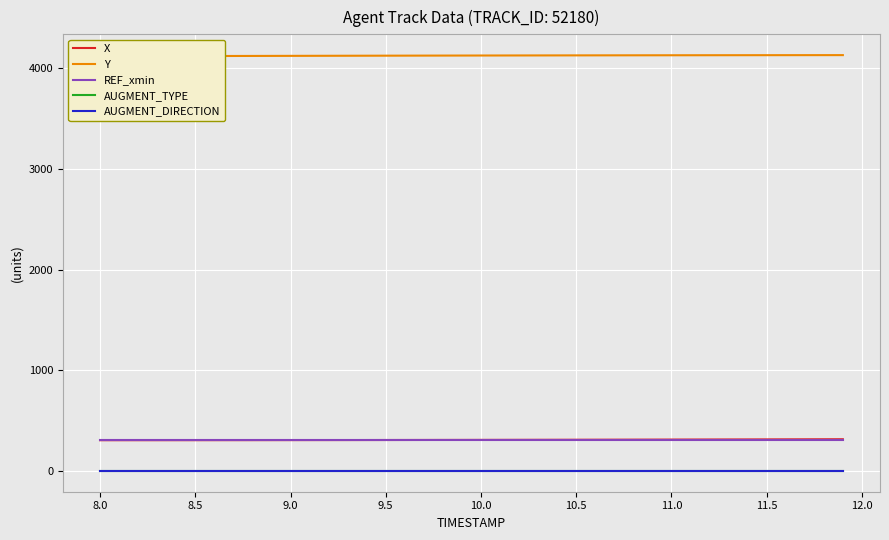

True or false: AUGMENT_TYPE and X intersect in this chart.

False